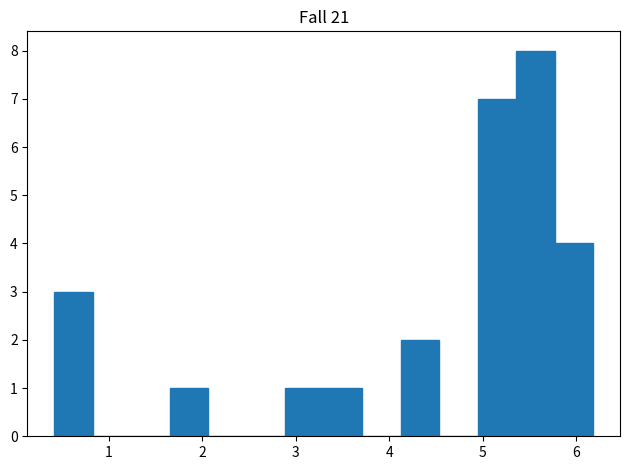

What is the height of the bar covering 4.9 to 5.4 on the x-axis? Neither the bar edges nor the heights are printed on the chart, so give them approximately, as read against the axes.

7